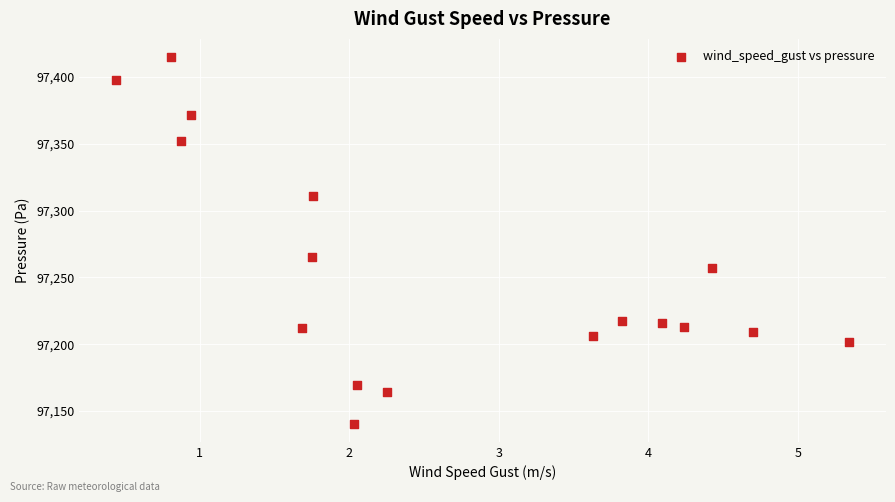

What Y value in the scatter plot is closest to 97277?

97265.4